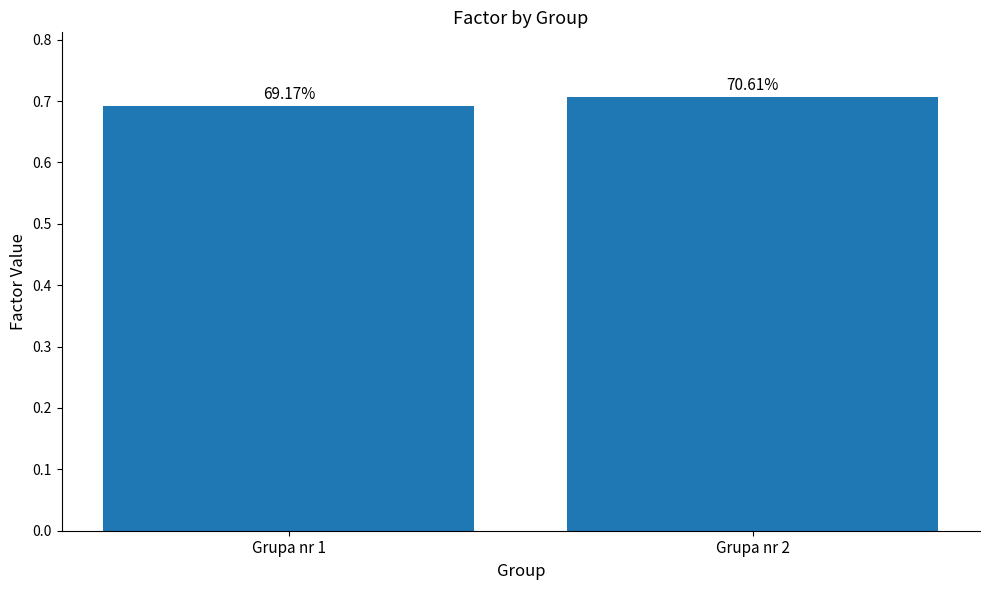

How many bars are there in total?

2